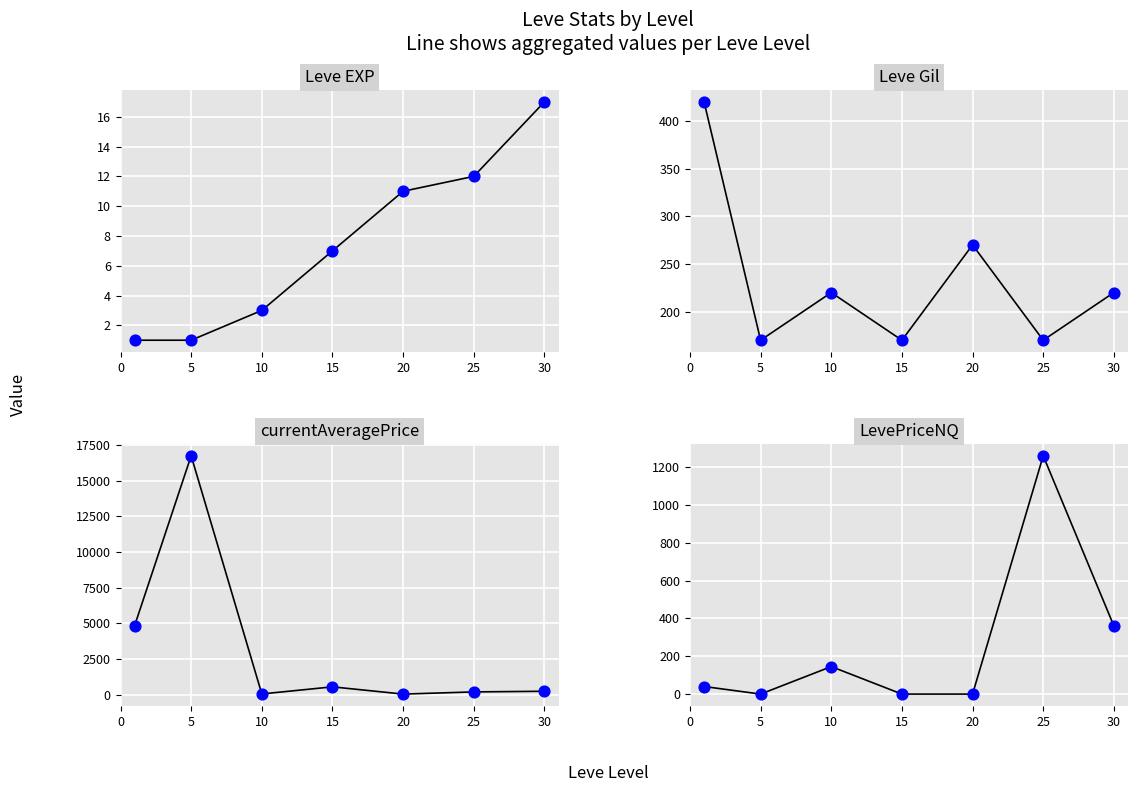

What are all the series names shown in the legend?

Leve EXP, Leve Gil, currentAveragePrice, LevePriceNQ